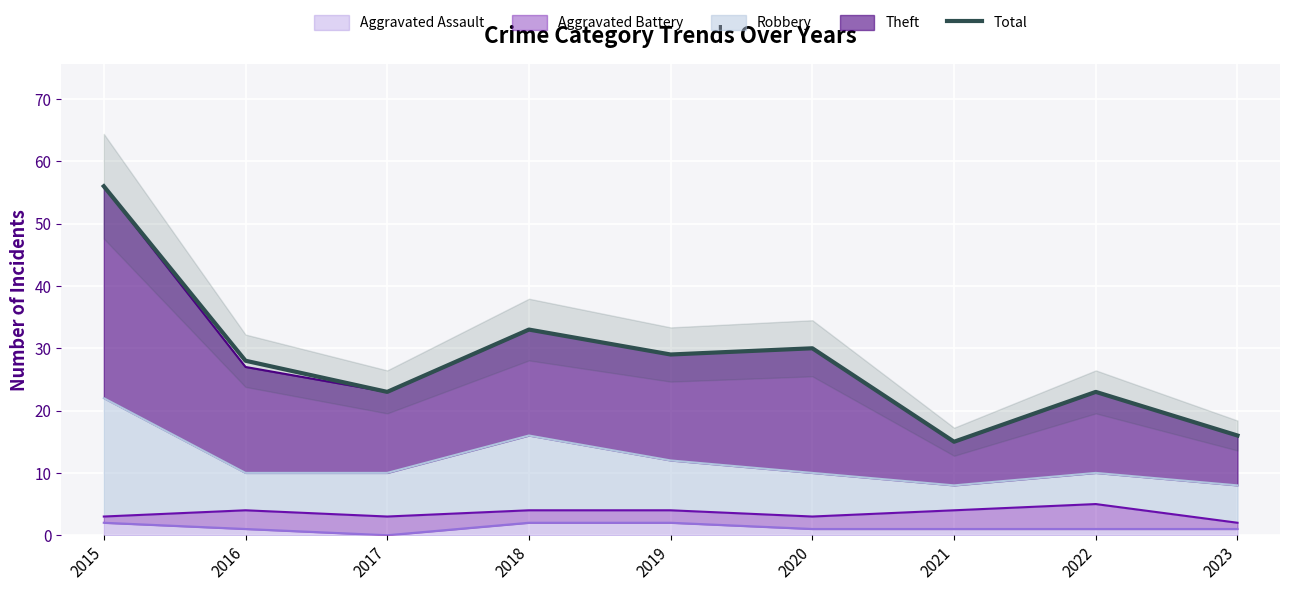

List the labels in order of value, smallest first.

2021, 2023, 2017, 2022, 2016, 2019, 2020, 2018, 2015